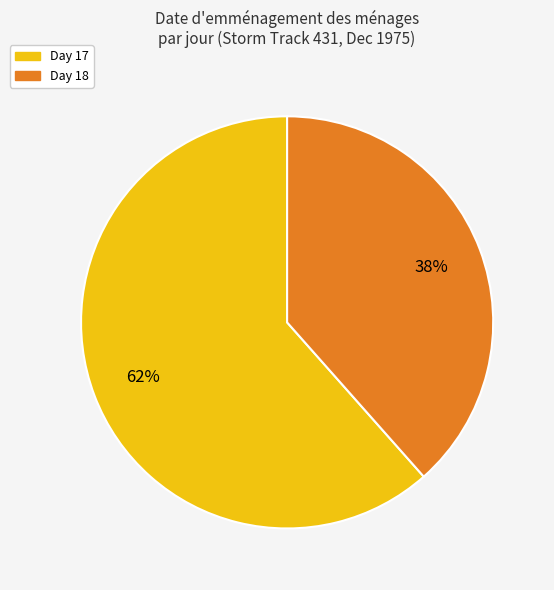

Does any single category account for the majority?

Yes